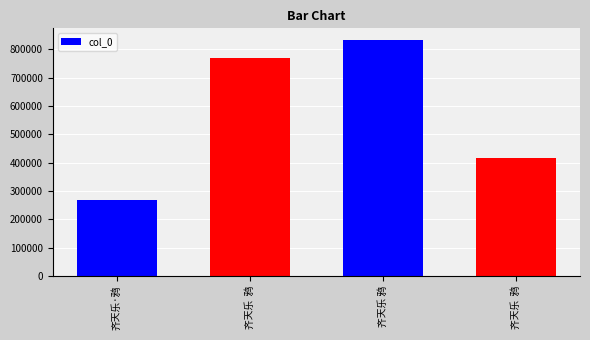

What is the value of the 1st bar from the left?

267301